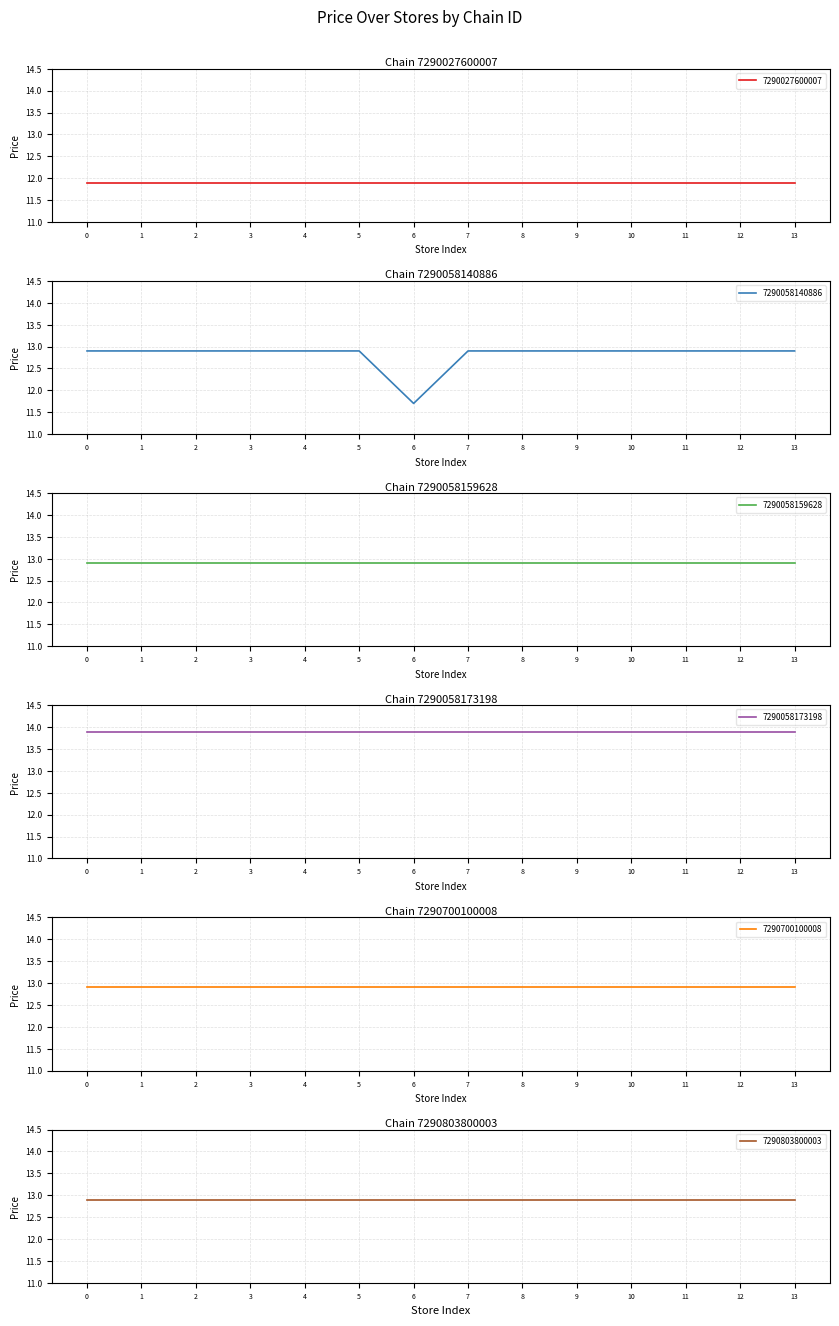

What is the value of the 7290058140886 point at the 12th from the left?

12.9